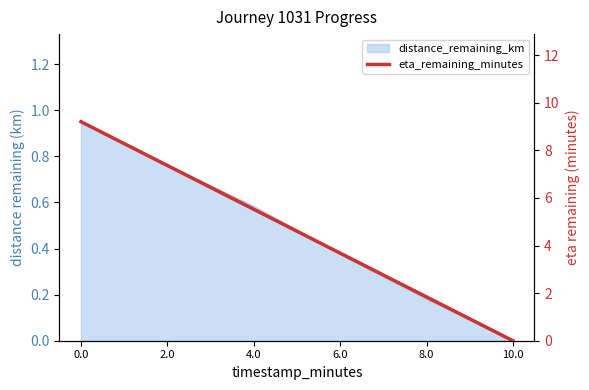

Is it true that the value at 6.0 is 3.7?

True